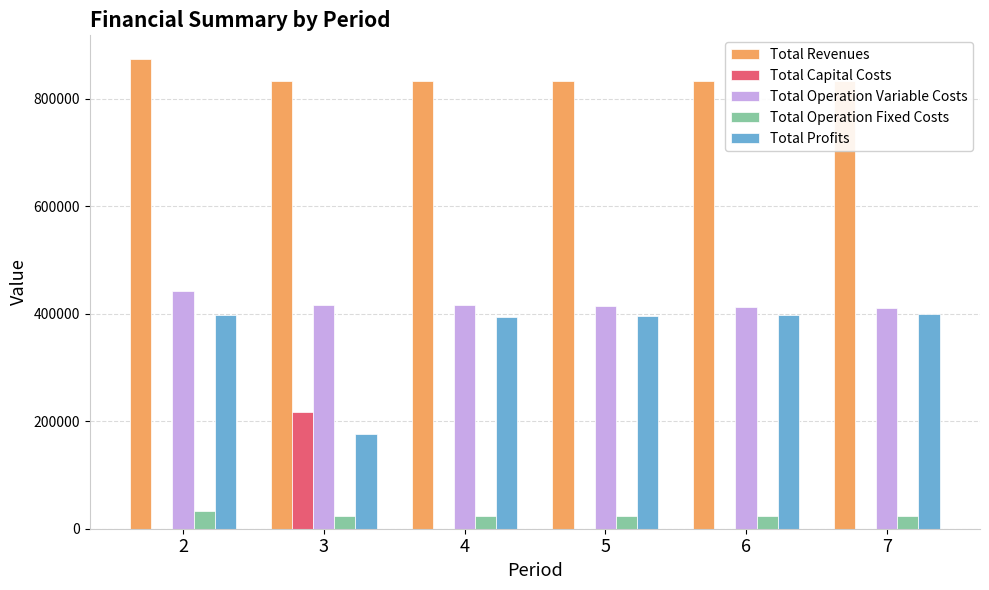

Reading left to right, transcribe all the data shown in this chart.

Total Revenues: 874141.4	833050.2	833050.2	833050.2	833050.2	833050.2
Total Capital Costs: 0.0	216800.0	0.0	0.0	0.0	0.0
Total Operation Variable Costs: 442255.8	416912.7	415519.9	414125.2	412728.5	411329.9
Total Operation Fixed Costs: 33627.6	22782.7	22782.7	22782.7	22782.7	22782.7
Total Profits: 398258.0	176554.9	394747.7	396142.4	397539.0	398937.6